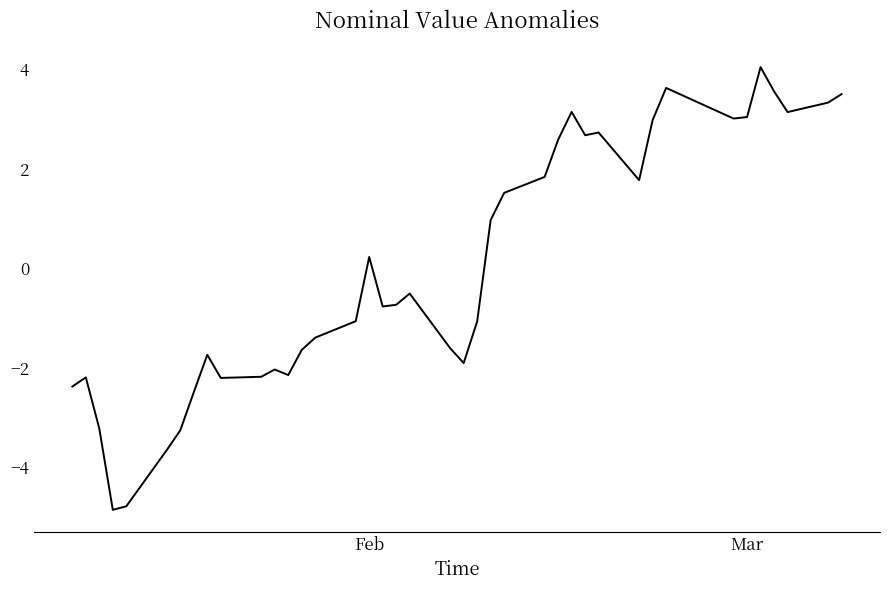

What is the maximum value shown in the chart?

4.0